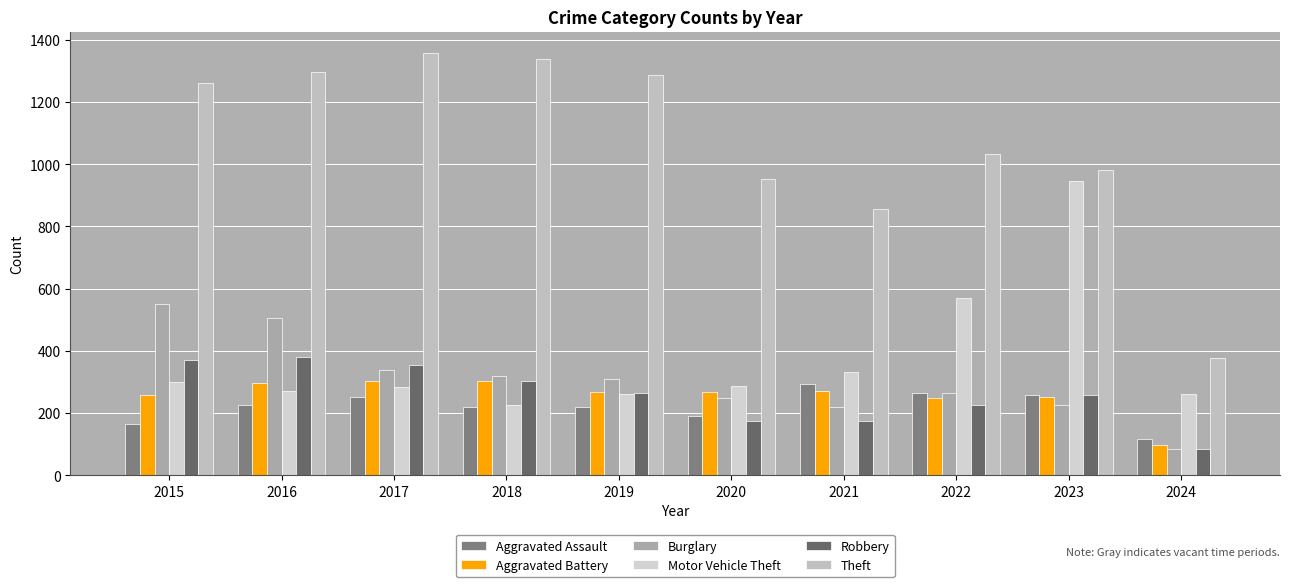

Which label corresponds to the largest value in the chart?

2017